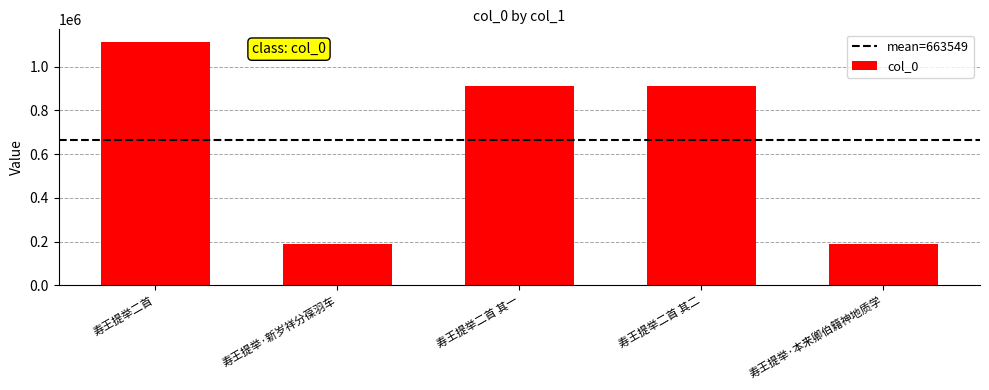

How many series are shown in this chart?

1